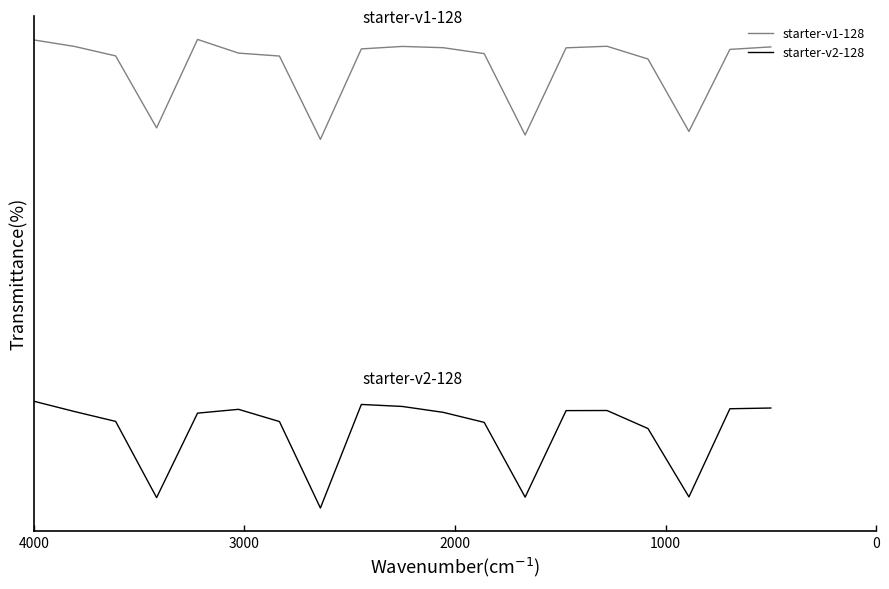

What are all the series names shown in the legend?

starter-v1-128, starter-v2-128